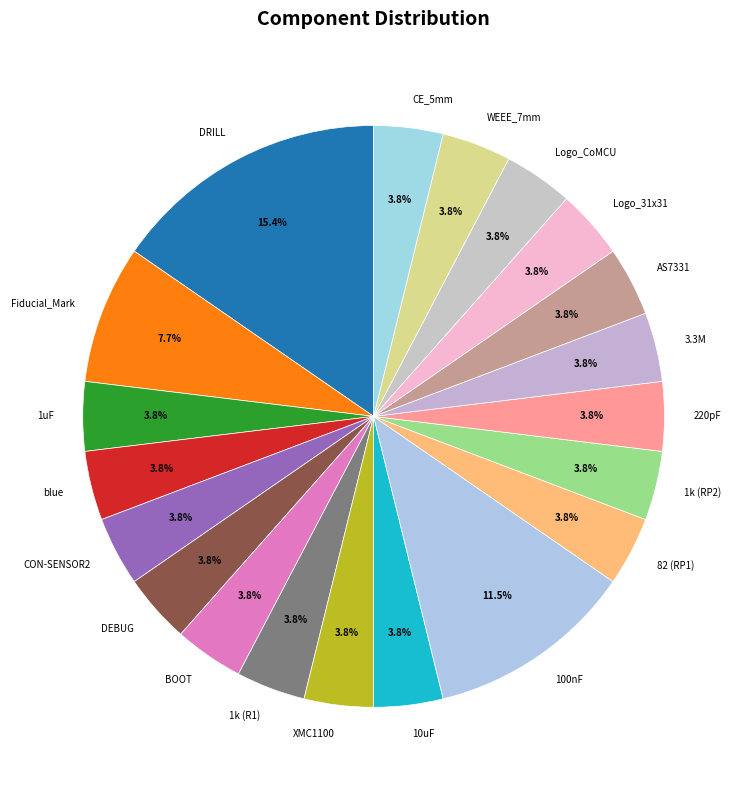

Combined, what portion of the pie is 1k (R1) and CON-SENSOR2?

7.7%